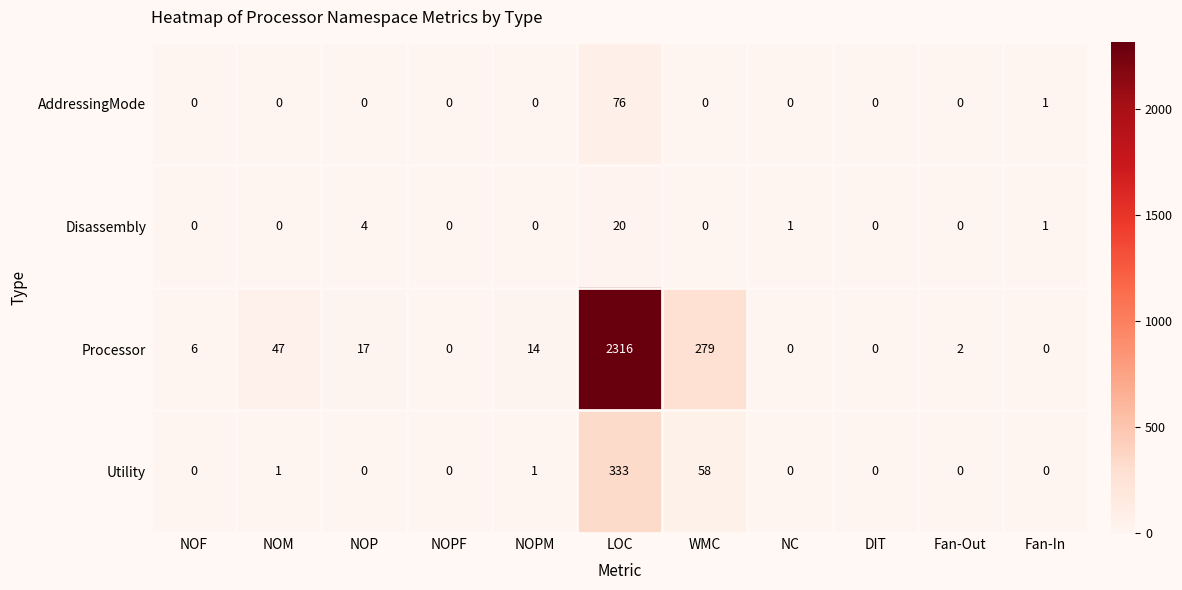

Is it true that Utility equals 0 at NOM?

False